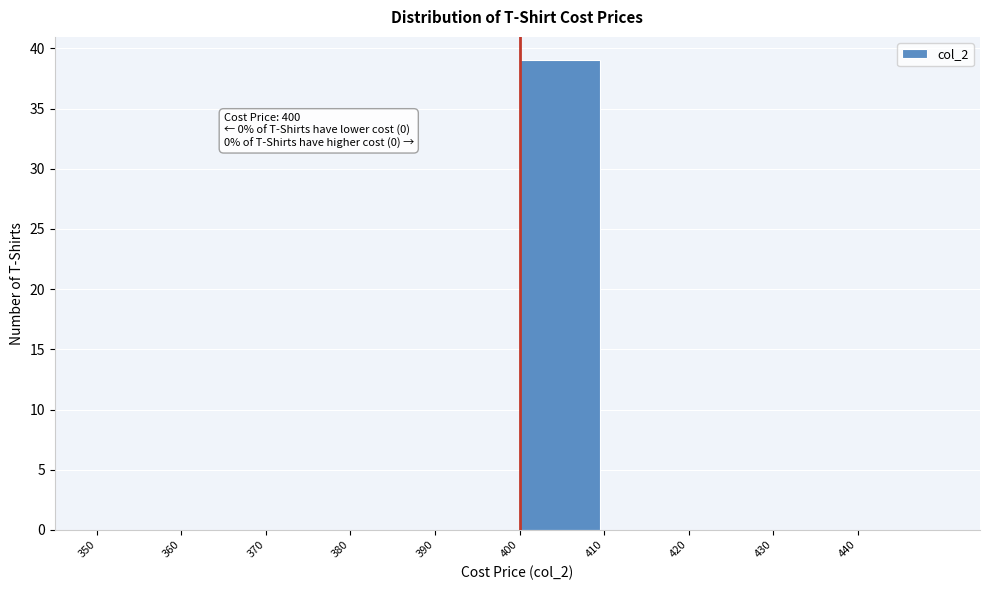

Over which range of the x-axis is the bar tallest?

400 to 410